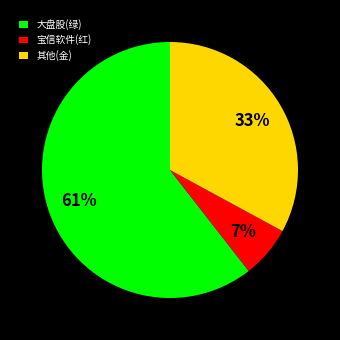

Does any single category account for the majority?

Yes